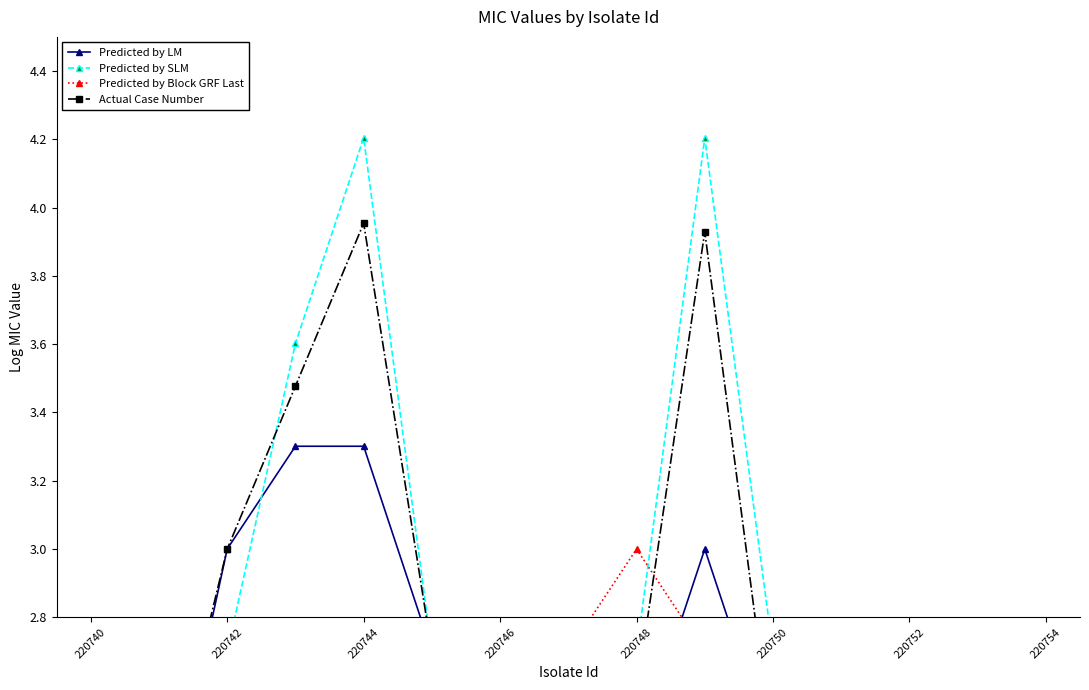

True or false: Actual Case Number has a value of 2.6 at 220748.

True